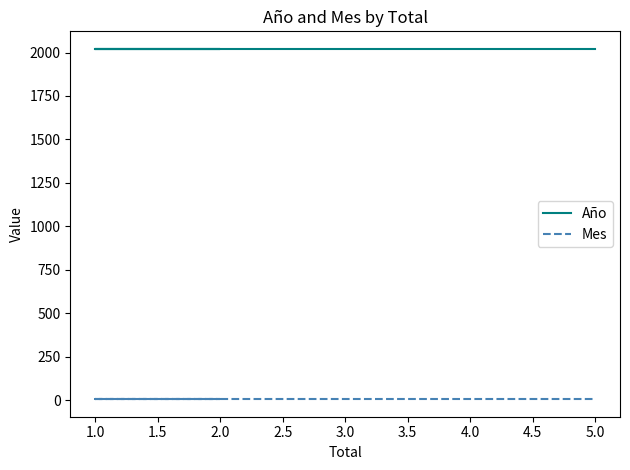

List the series in order of their overall mean, highest first.

Año, Mes